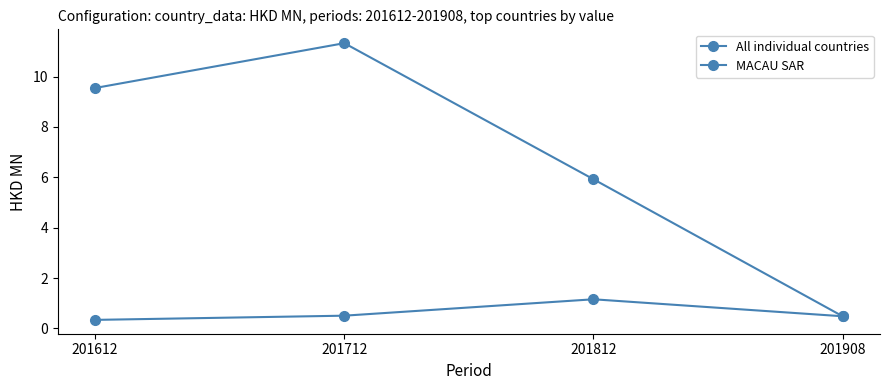

What is the difference between the maximum and minimum values in the All individual countries series?

10.8